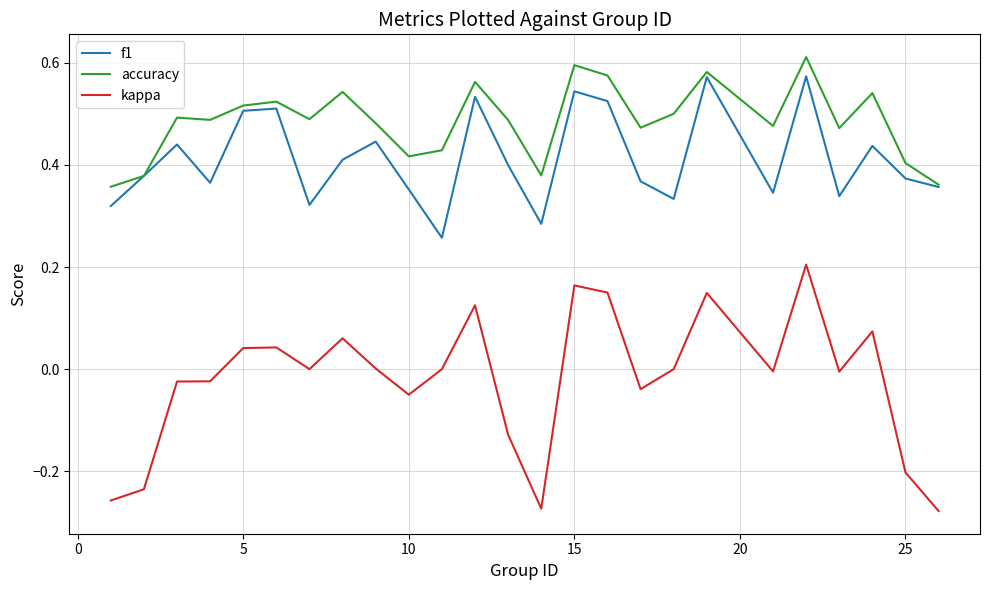

Which series has the widest spread of values?

kappa